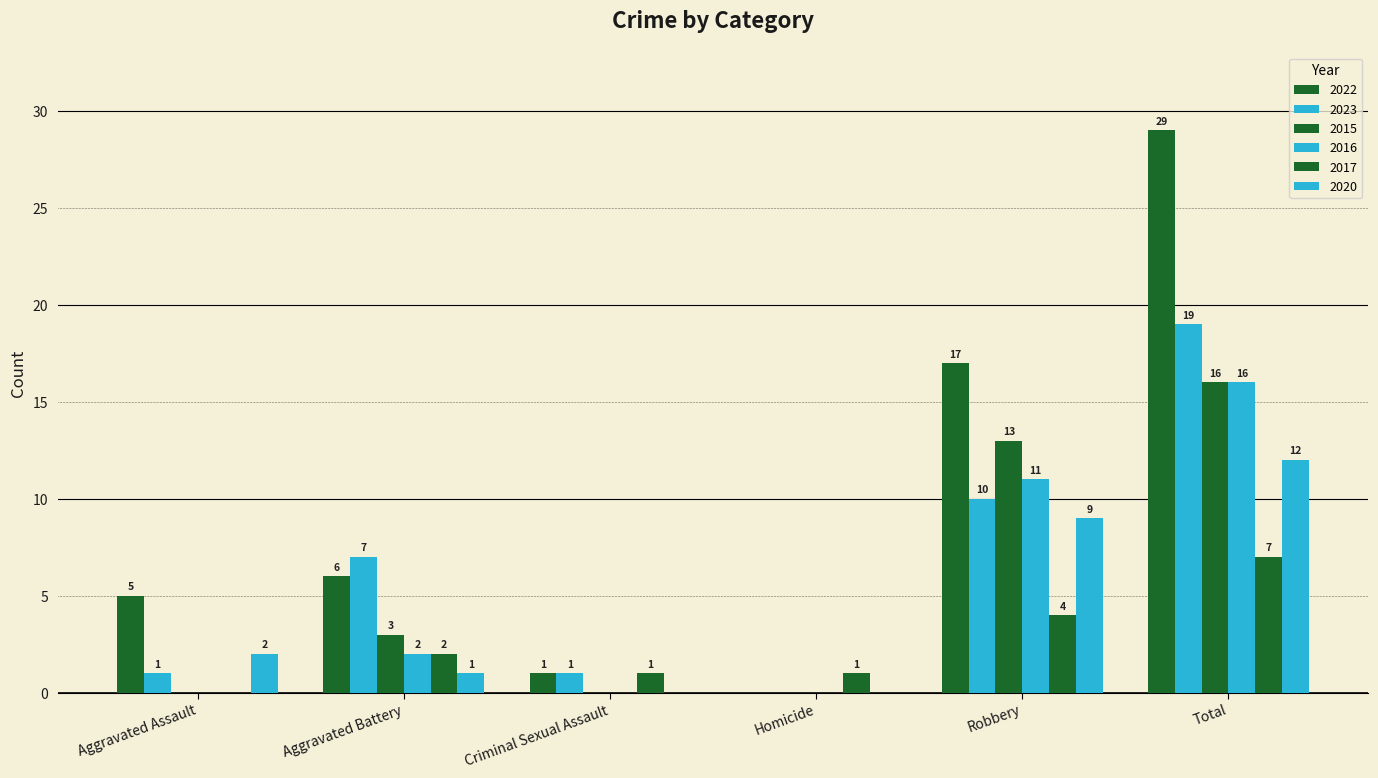

Rank the series at Aggravated Assault from highest to lowest value.

2022, 2020, 2023, 2015, 2016, 2017